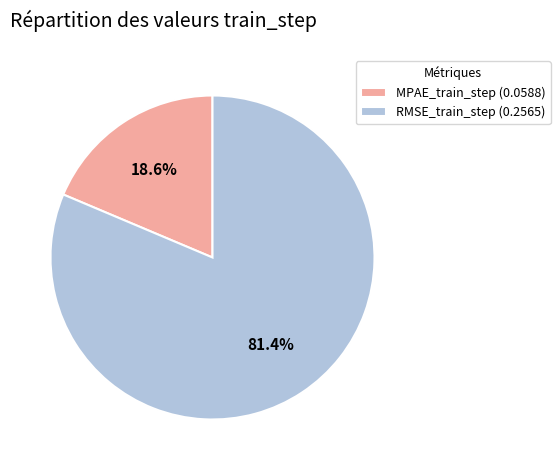

How many segments does this pie chart have?

2